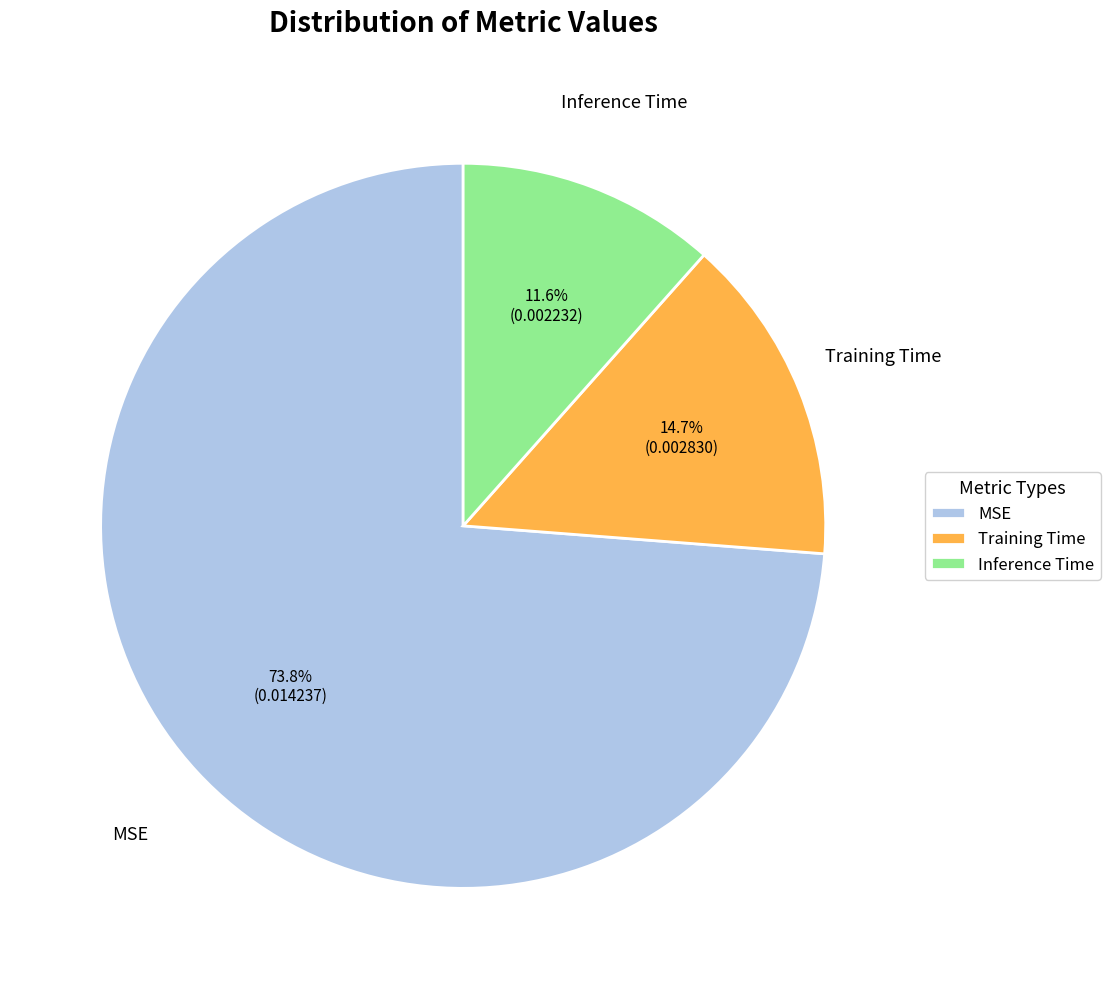

Is Inference Time the majority of the pie?

No